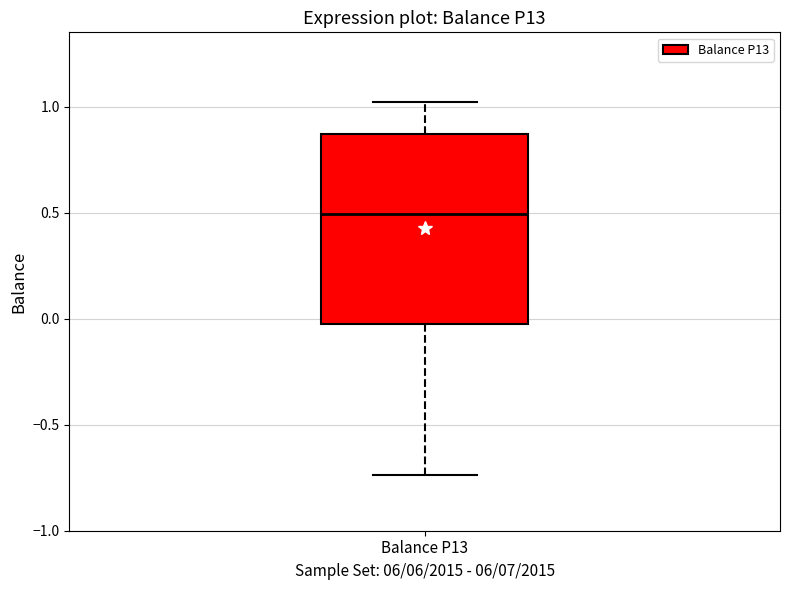

Where is the lower edge of the box for Balance P13 on the y-axis? The values are not printed on the chart, so give them approximately, as read against the axis.

-0.05